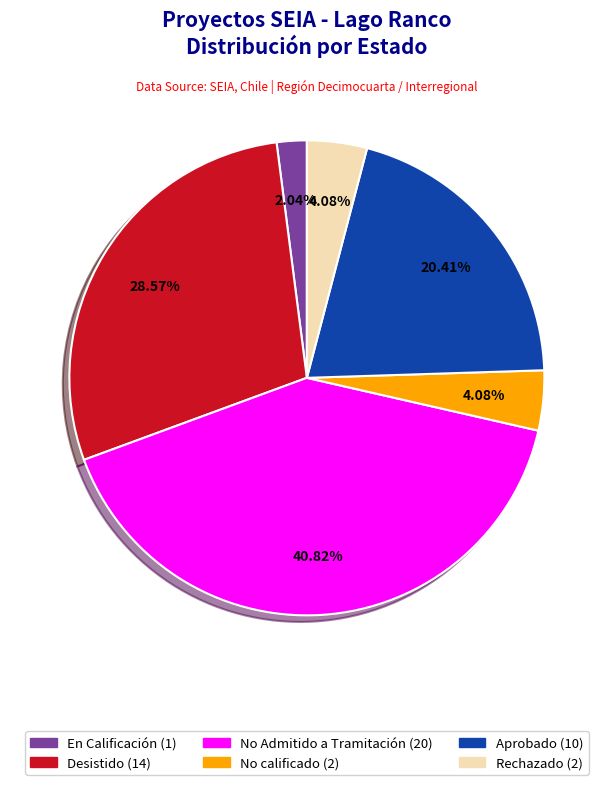

Is there any slice that represents more than half of the pie?

No